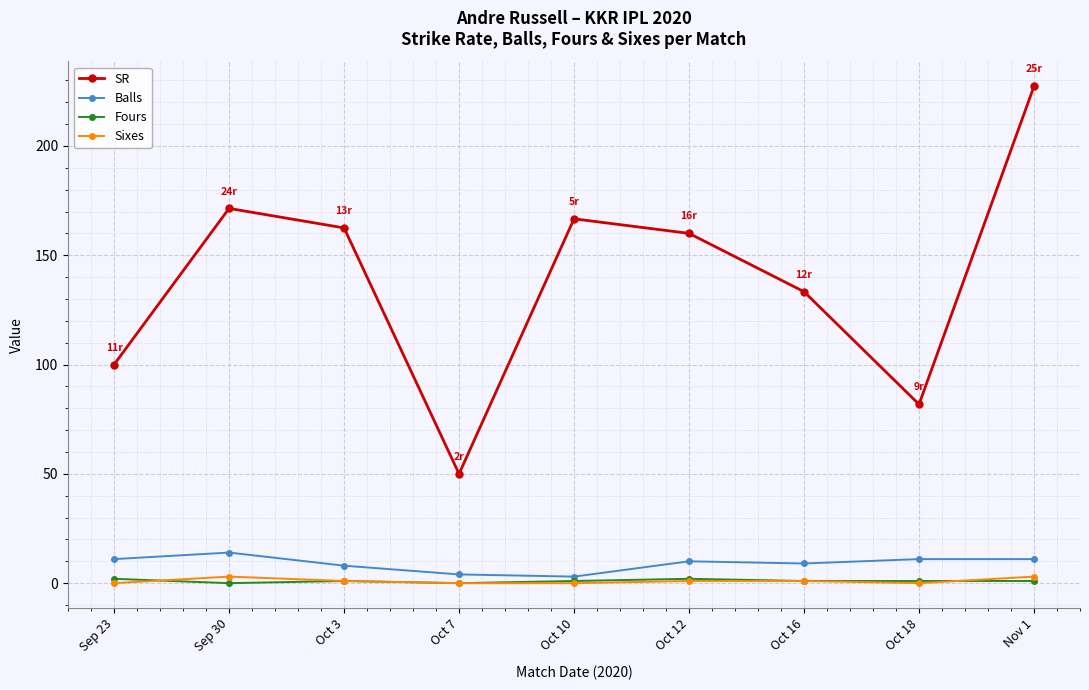

What is the sum of all Sixes values?

9.0